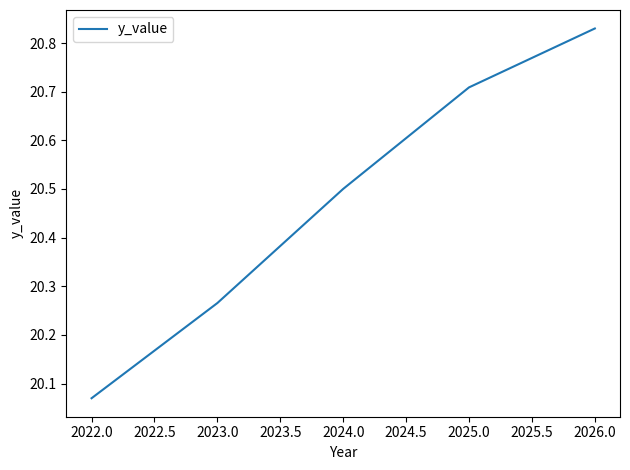

Between 2022.0 and 2024.0, which is larger?

2024.0